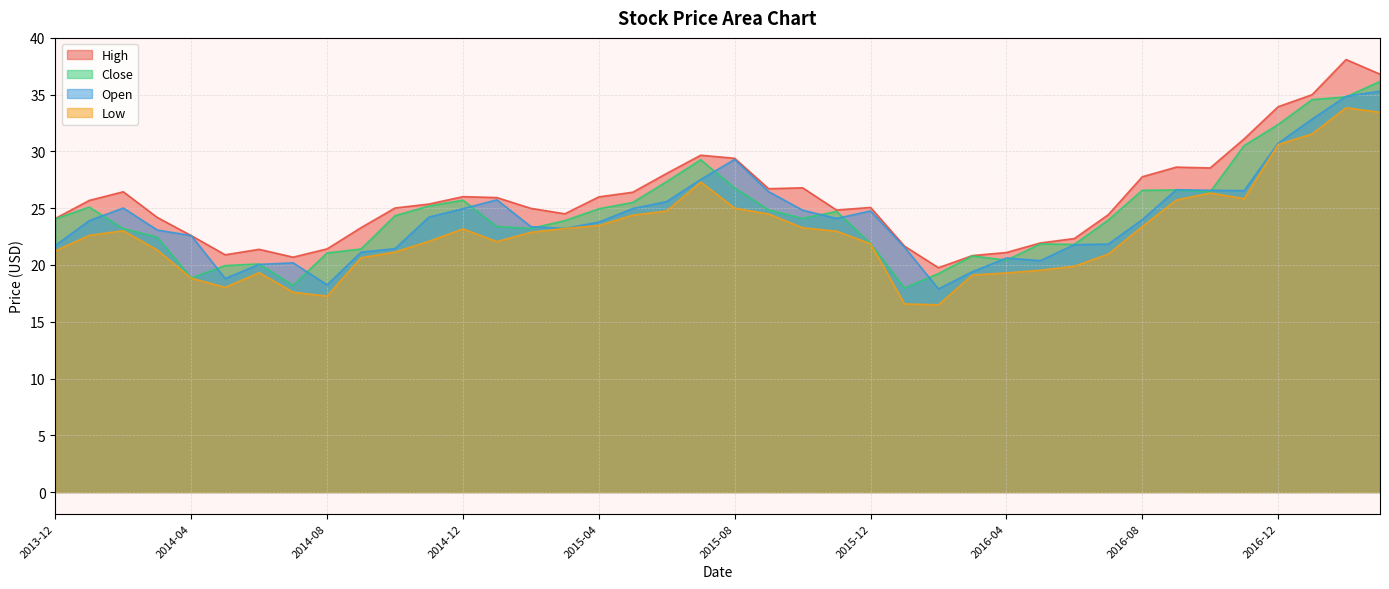

Which category has the highest value across all series?

2017-02-01